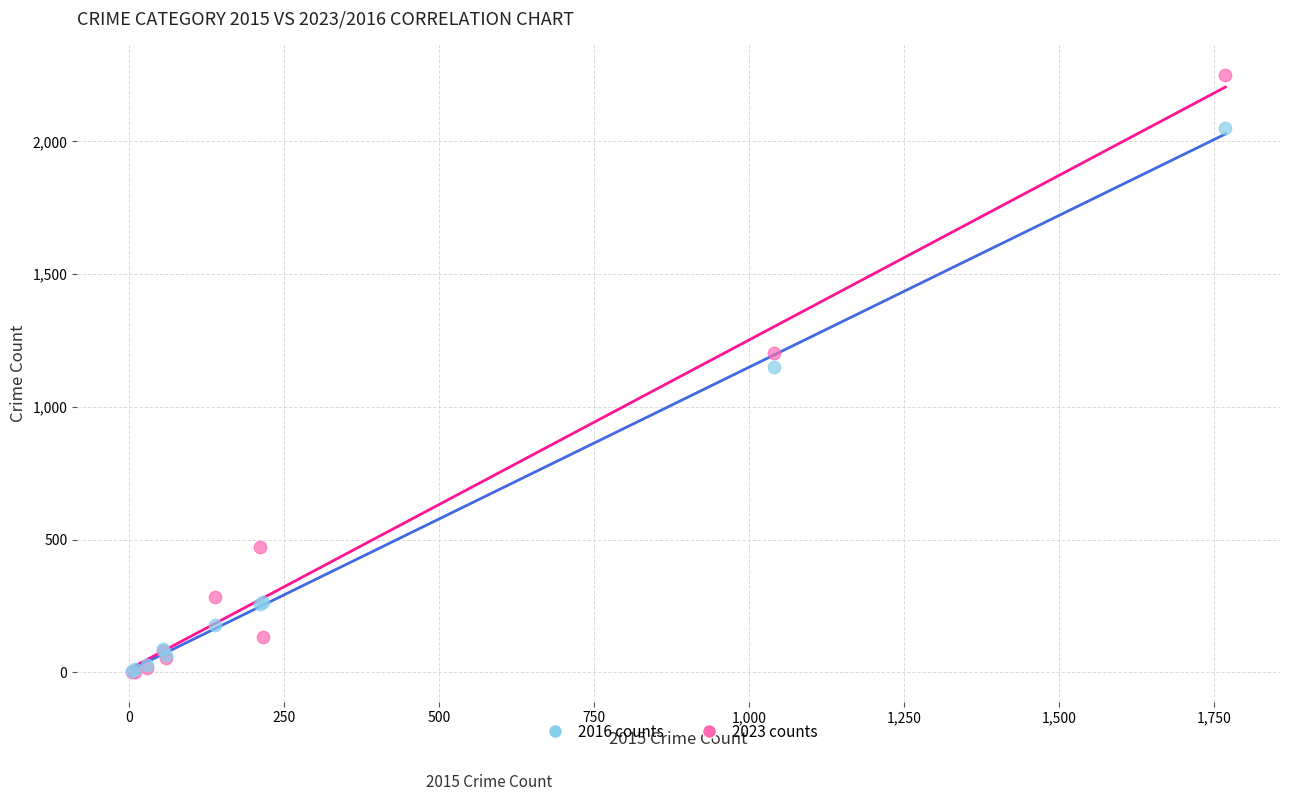

In the 2016 counts series, what Y value is closest to 1027?

1151